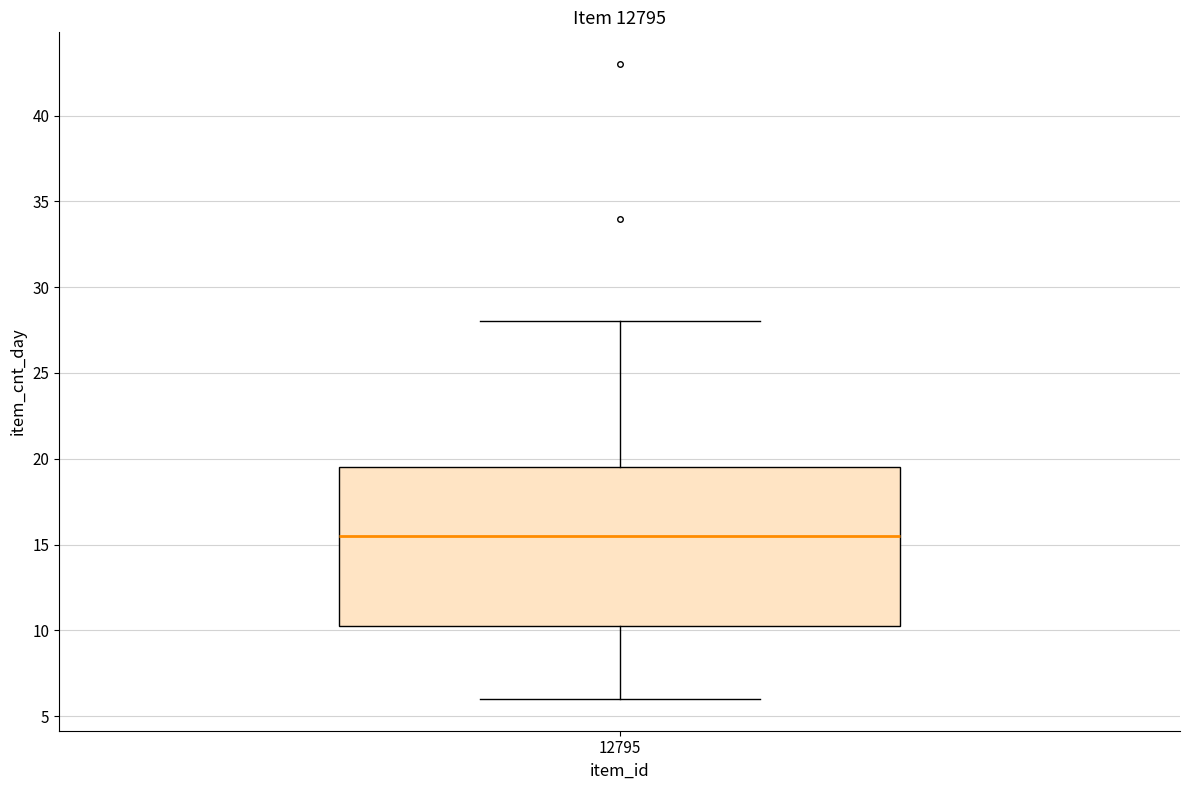

Read this box plot against the y-axis: the position of the median line, the range covered by the box, and the ends of both whiskers. The values are not printed on the chart, so give them approximately, as read against the axis.

median 15.5, box 10.5 to 19.5, whiskers 6.0 to 28.0